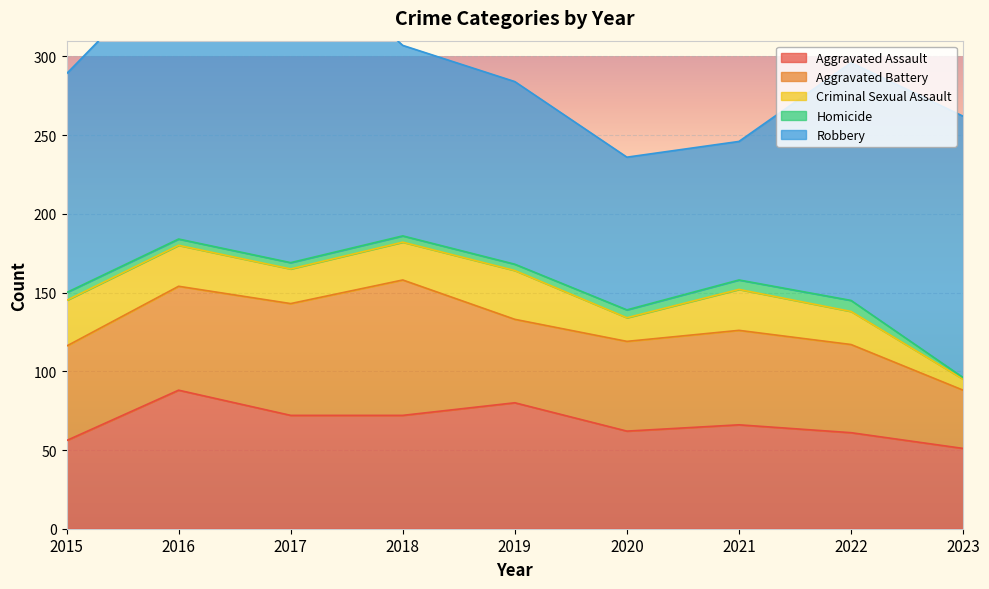

True or false: Criminal Sexual Assault and Aggravated Battery intersect in this chart.

False